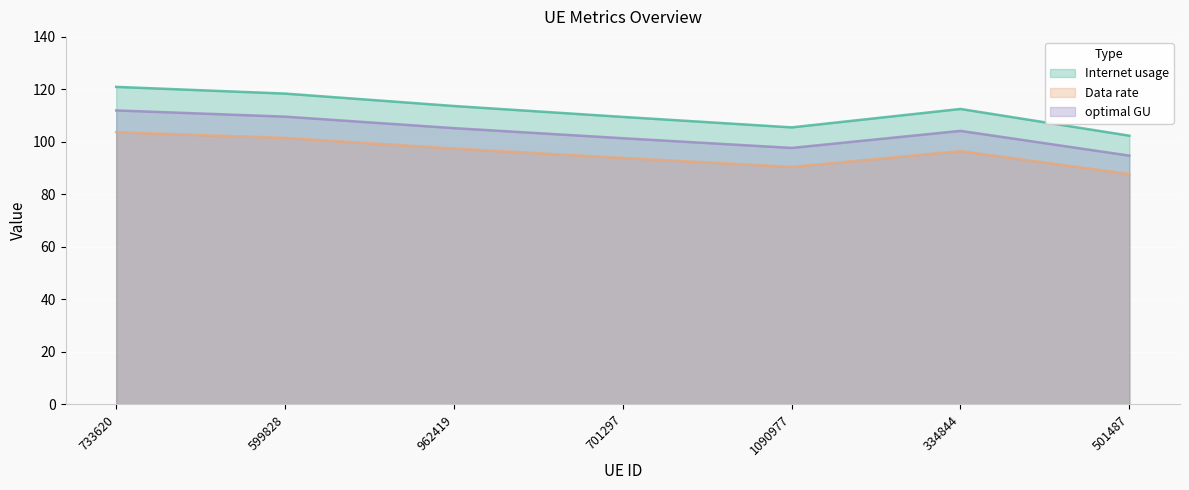

What is the difference between the second highest and second lowest values in the Internet usage series?

12.9